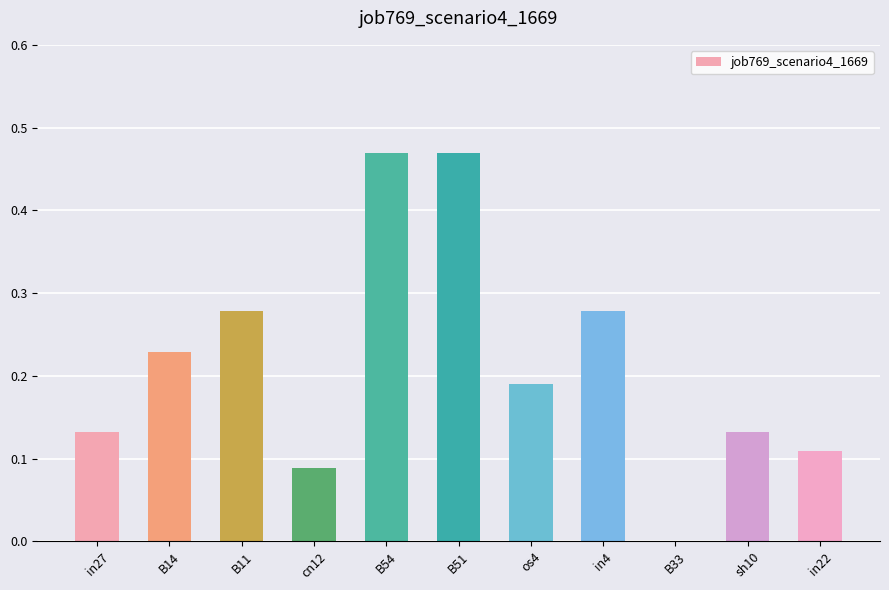

The value at os4 is 0.1. True or false?

False